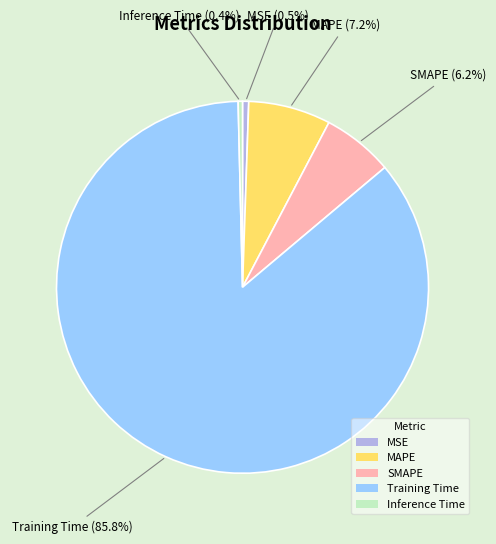

Is the sum of MAPE and MSE greater than half?

No